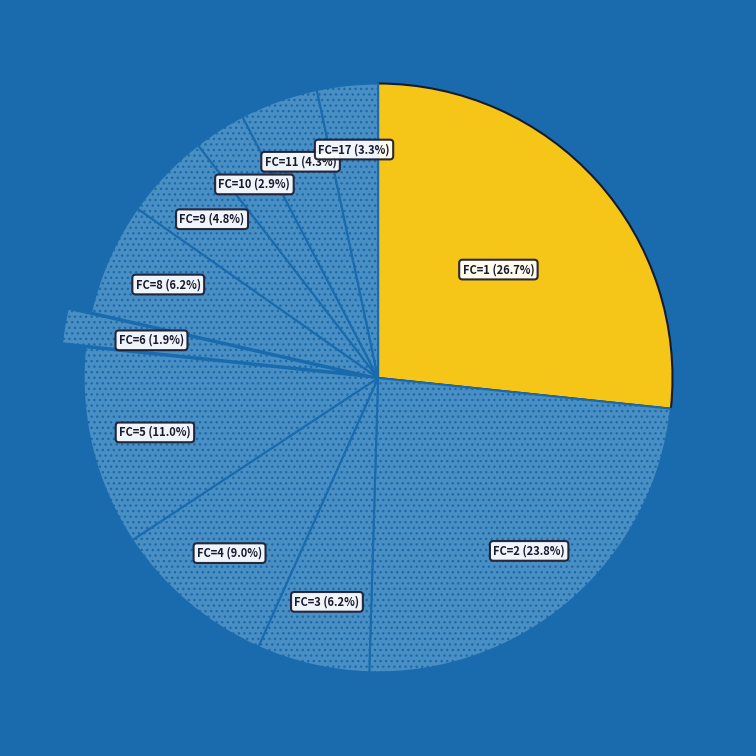

How many segments does this pie chart have?

11